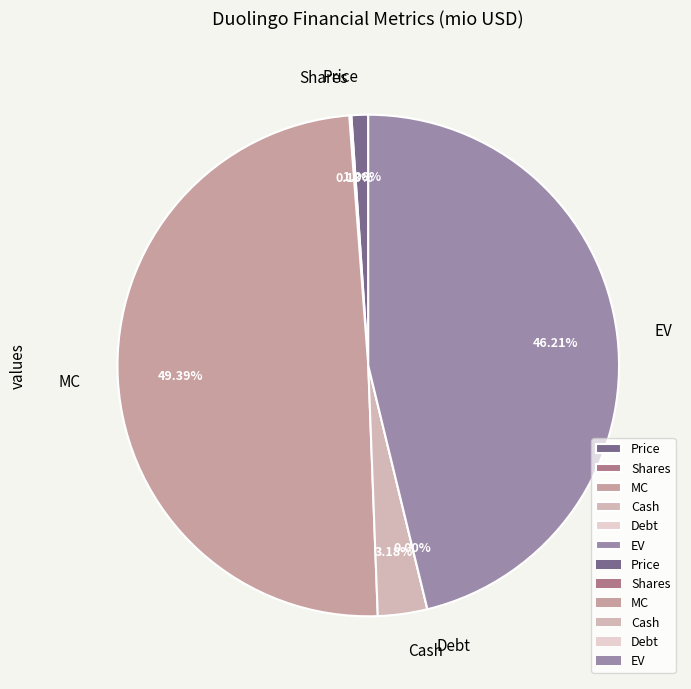

Rank the categories by value from highest to lowest.

MC, EV, Cash, Price, Shares, Debt